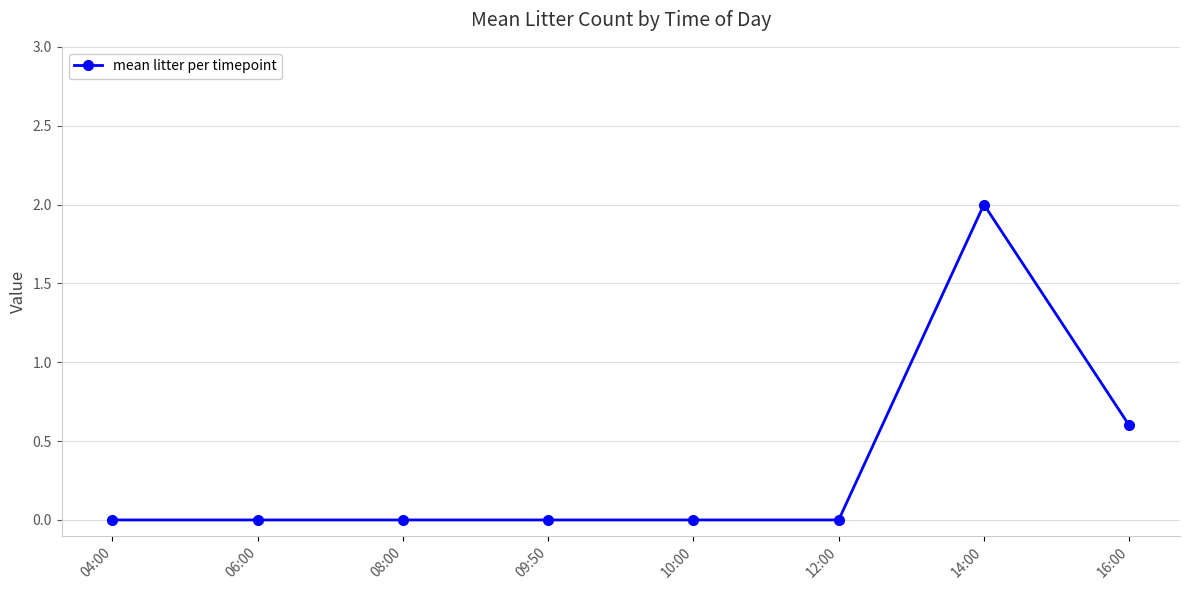

What is the change in value from 12:00 to 14:00?

+2.0